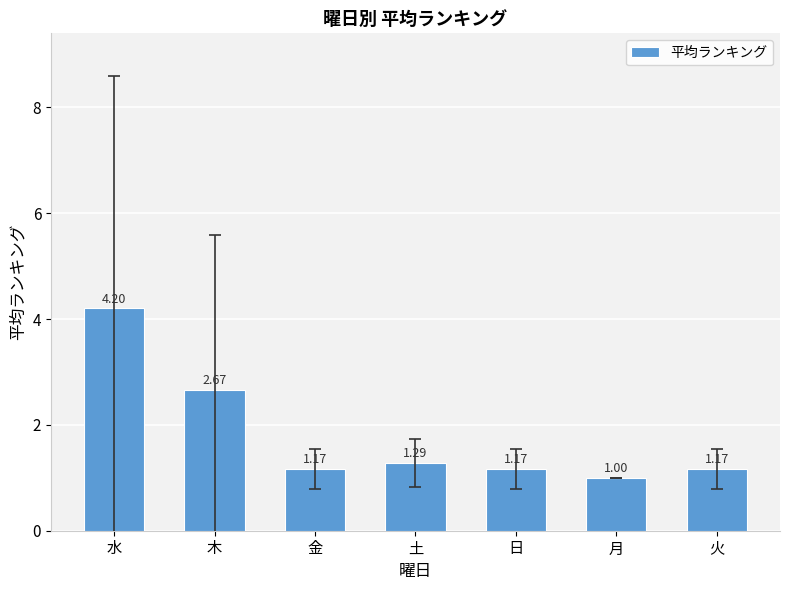

What is the sum of the values at 月 and 木?

3.7